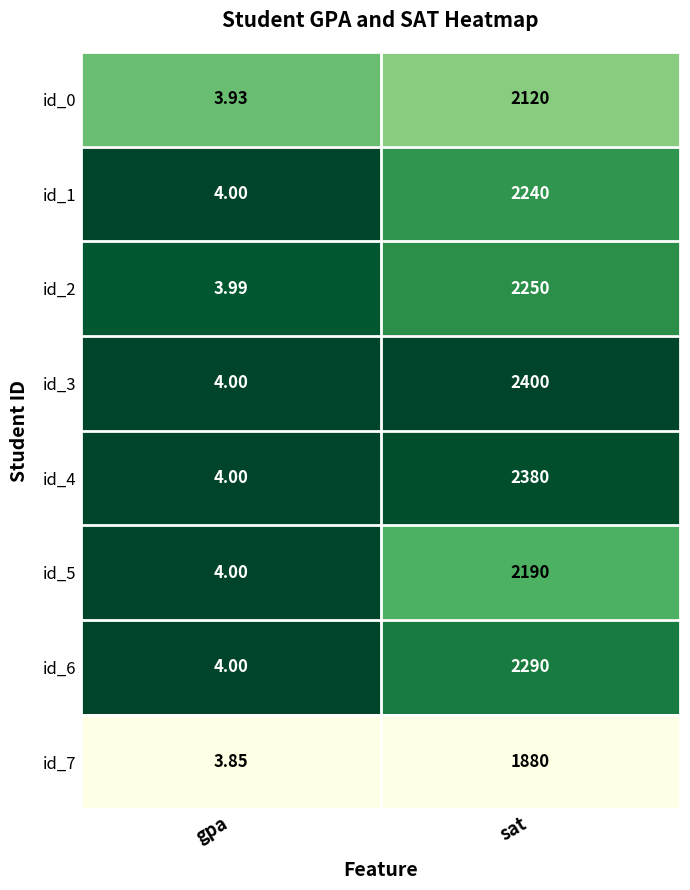

At which category does the chart reach its peak across all series?

sat